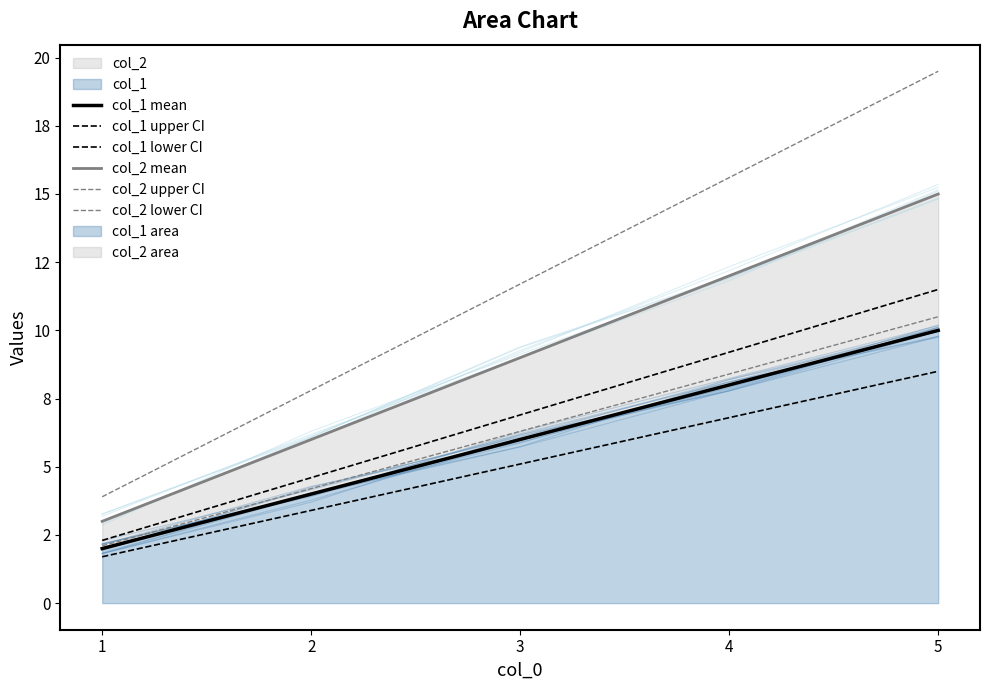

What is the spread (max minus min) of values at 3?

6.6